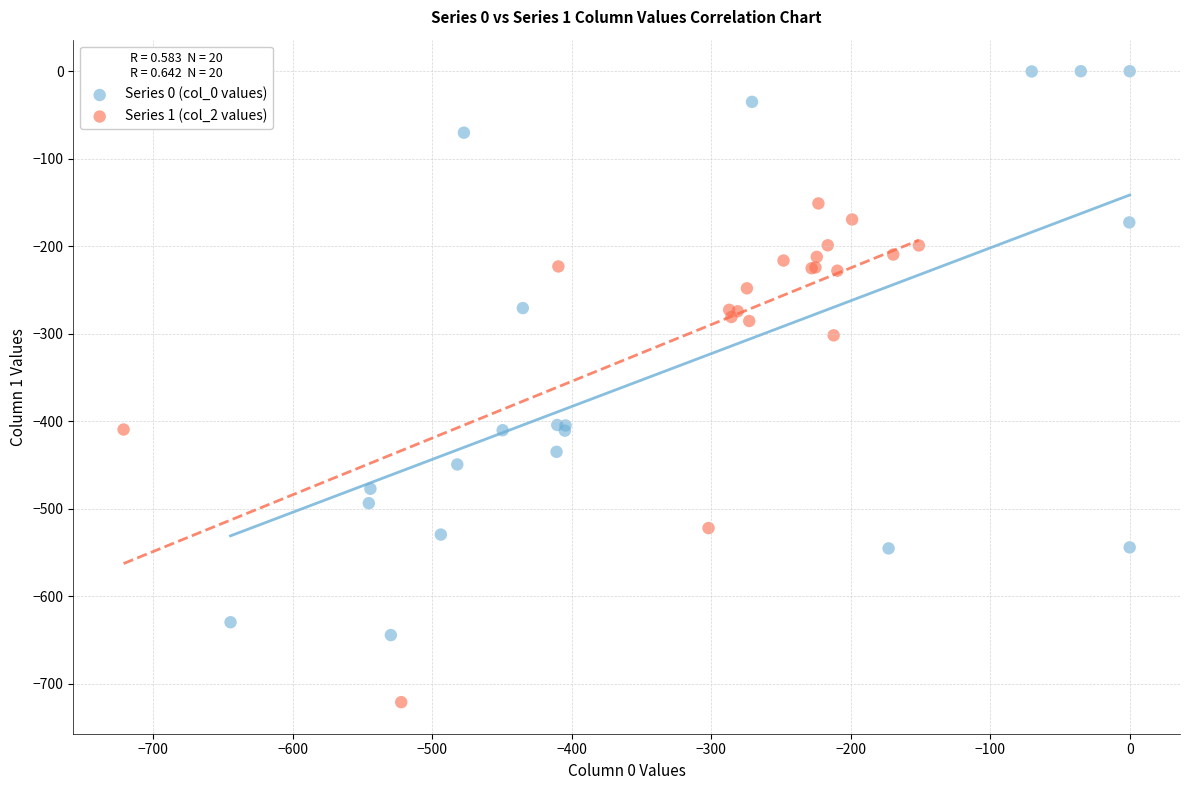

Which series contains the lowest Y value?

Series 1 (col_2 values)